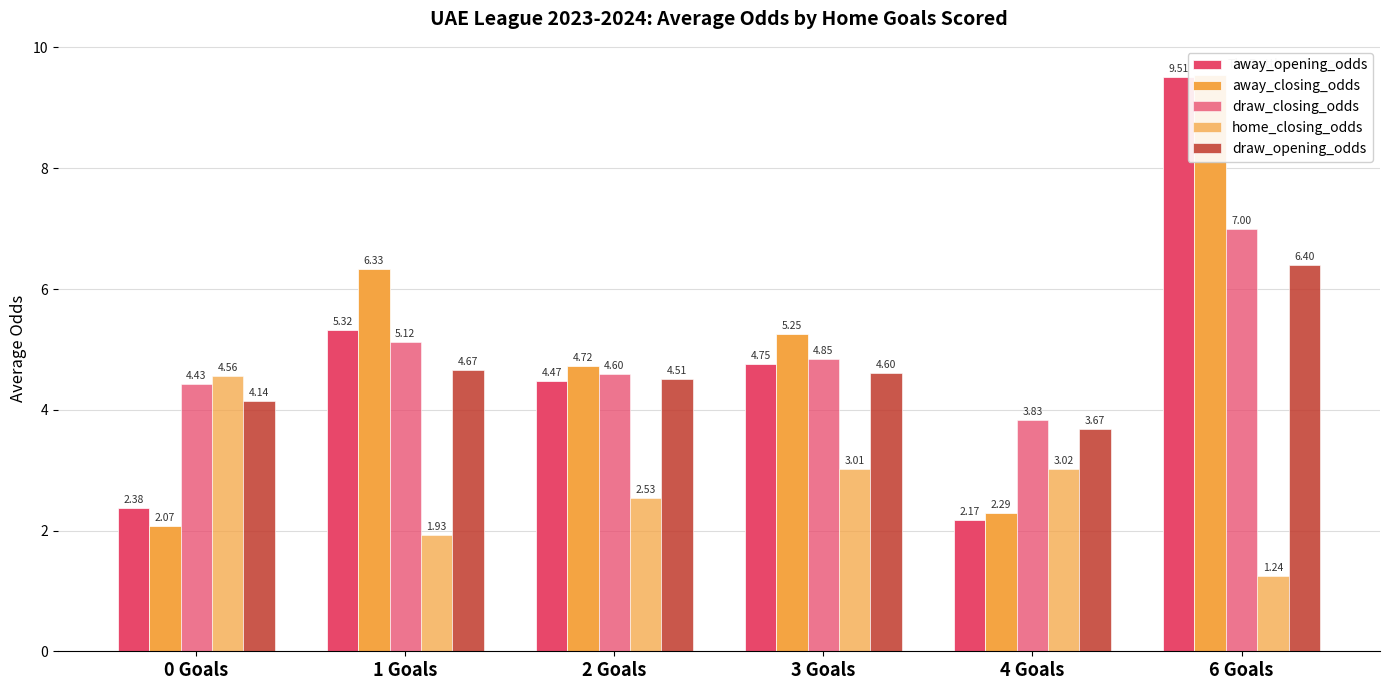

How many groups of bars are there?

6